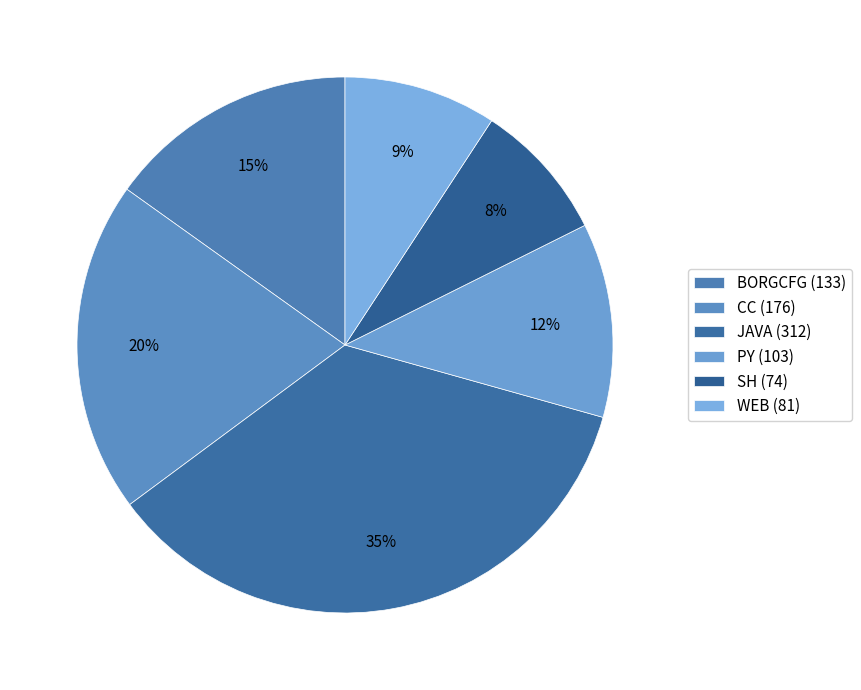

Count the number of slices in the pie.

6